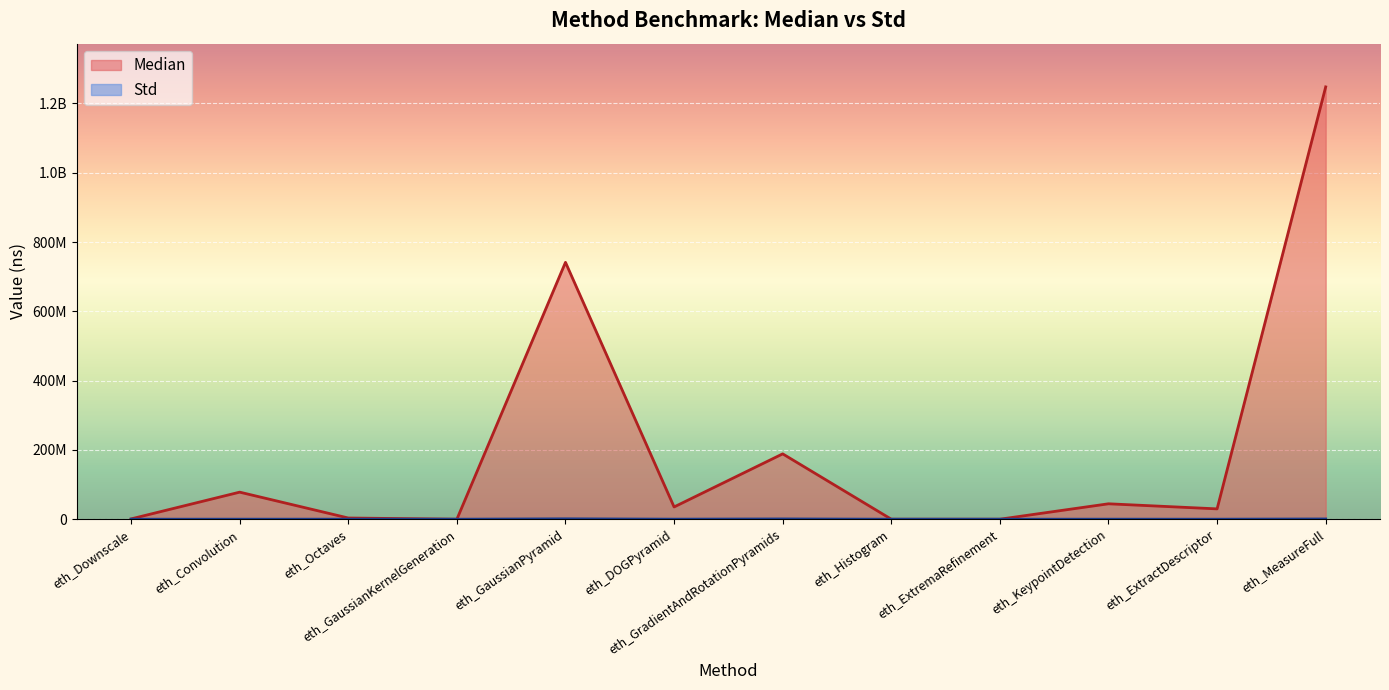

Rank the series at eth_GradientAndRotationPyramids from lowest to highest value.

Std, Median